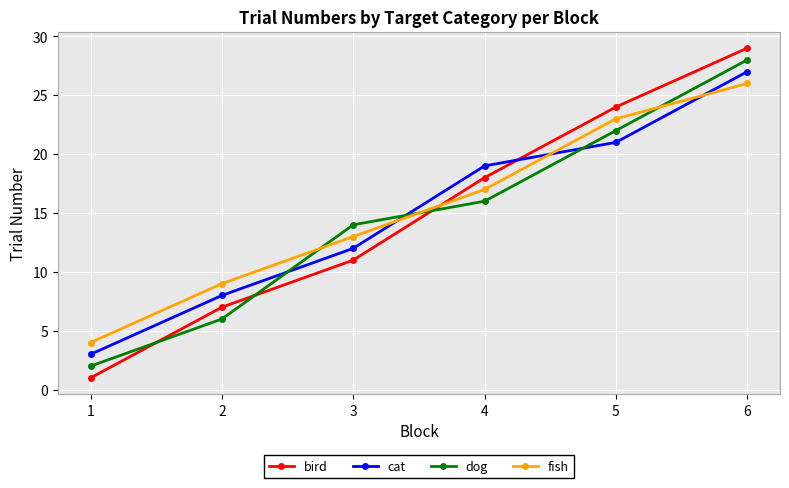

At which label does dog reach its peak?

6